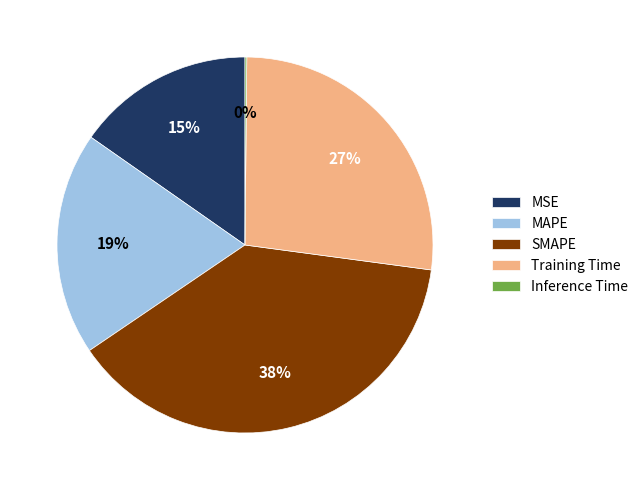

Does SMAPE account for over 50% of the chart?

No